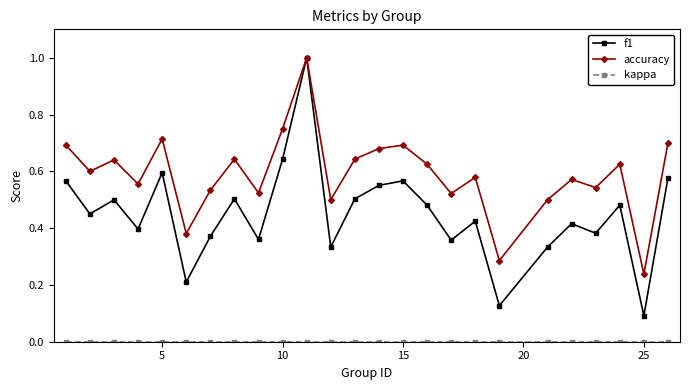

Which series has the largest total across all categories?

accuracy